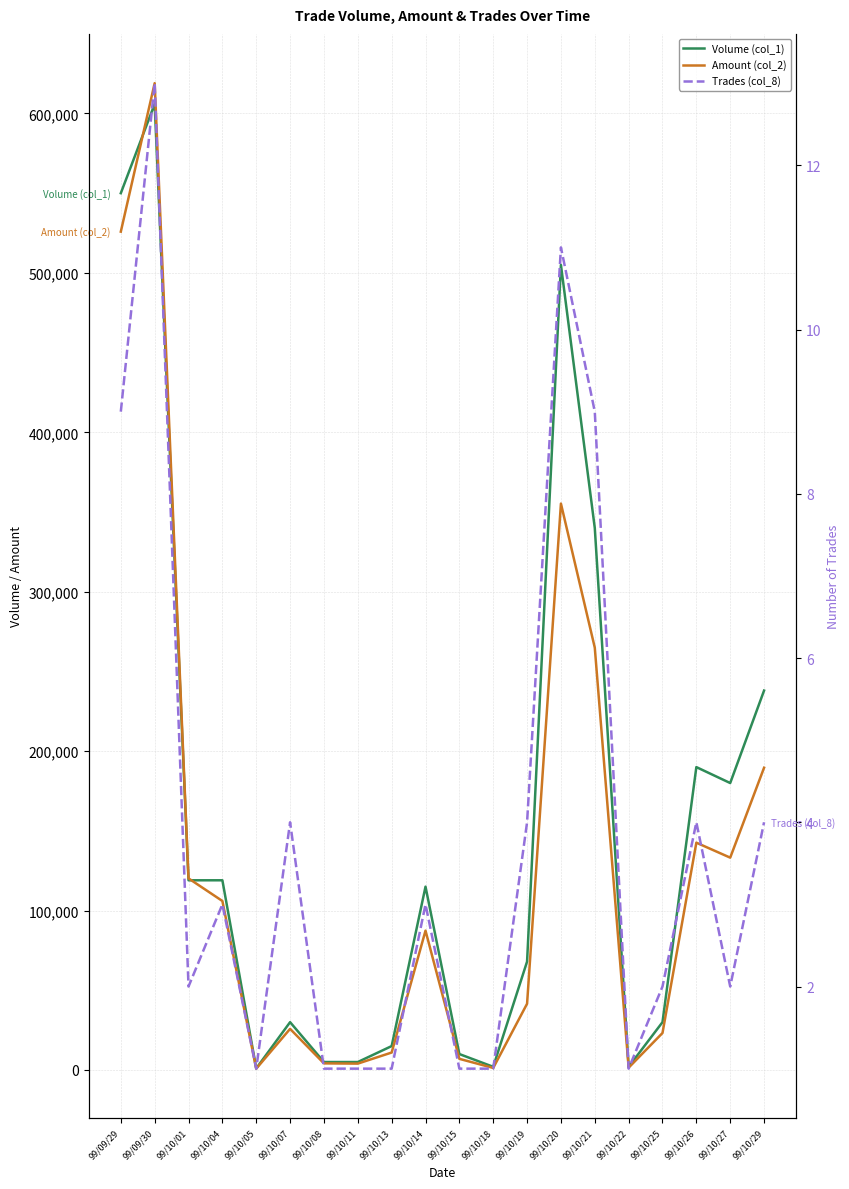

What are all the series names shown in the legend?

Volume (col_1), Amount (col_2), Trades (col_8)